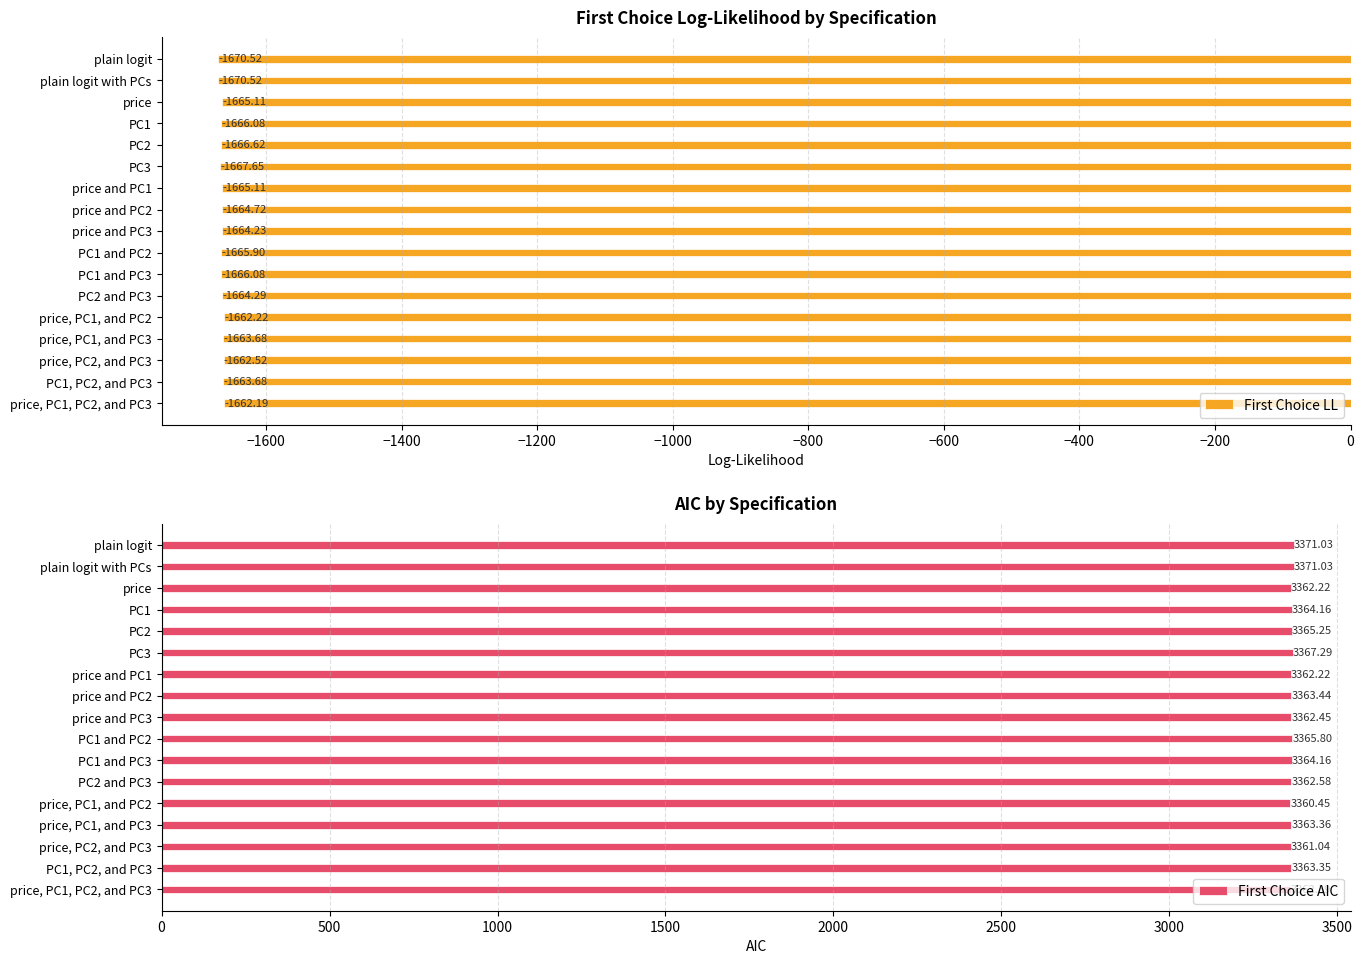

Does the chart contain stacked bars?

No